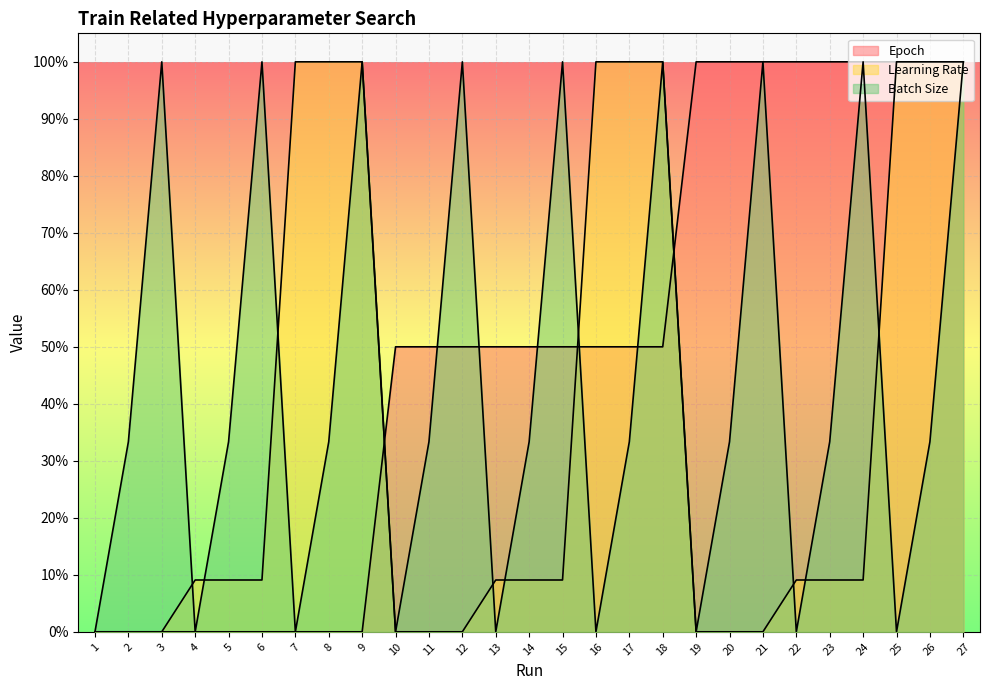

Which series has the largest range (max minus min)?

Epoch